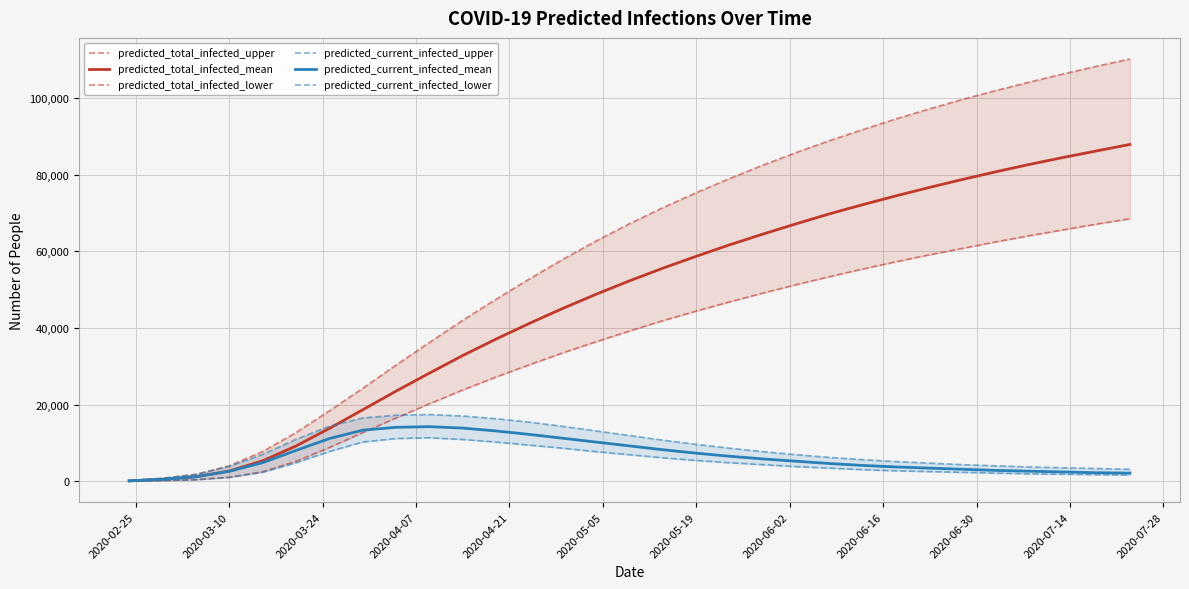

What is the greatest value displayed?

110200